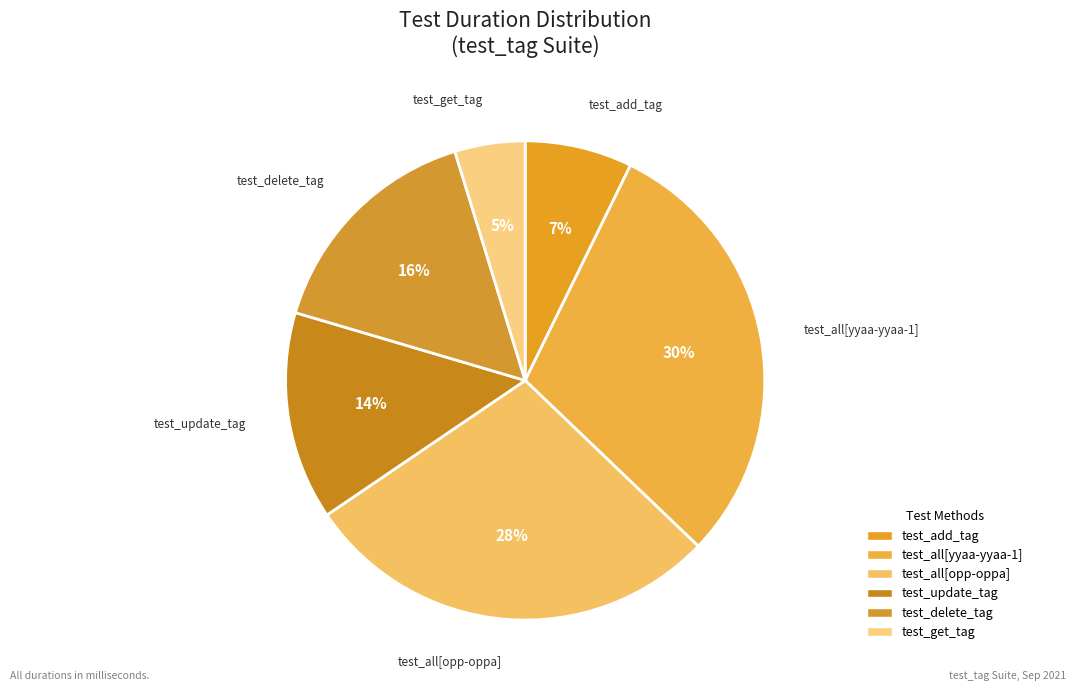

The test_update_tag slice represents 6% of the pie. True or false?

False